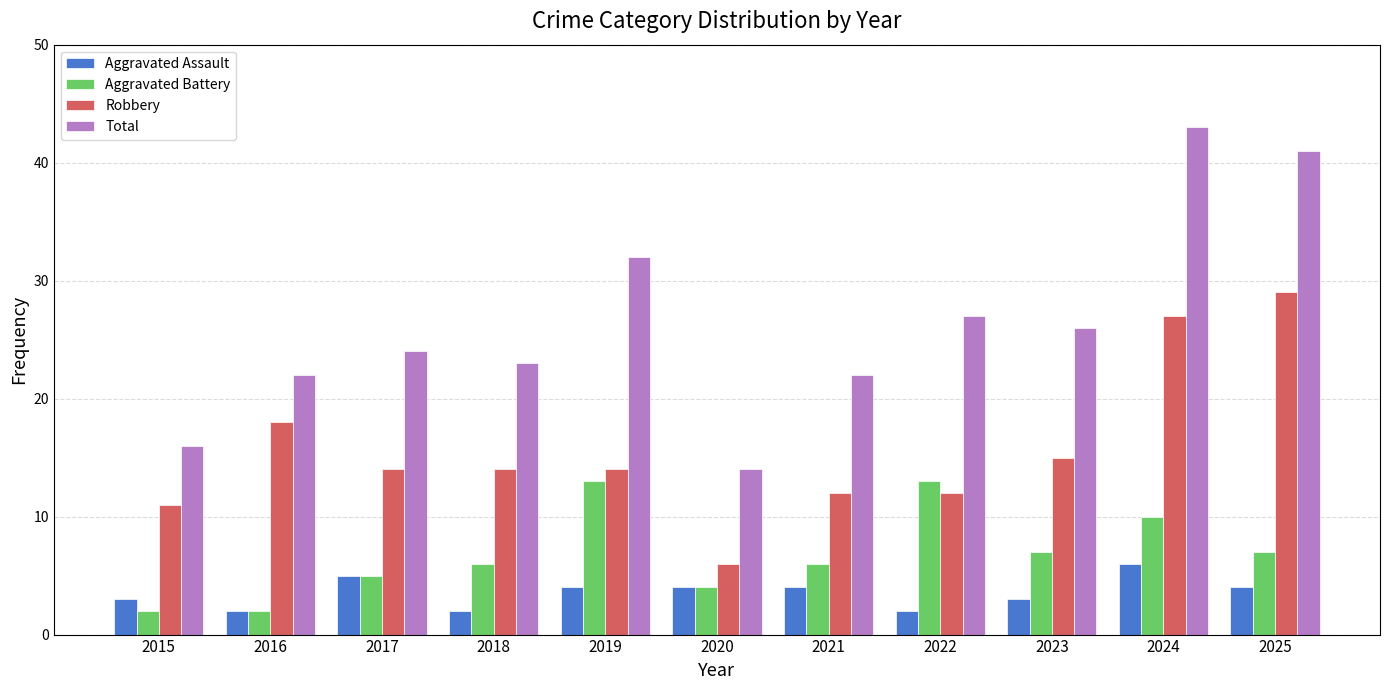

Which series has the largest range (max minus min)?

Total